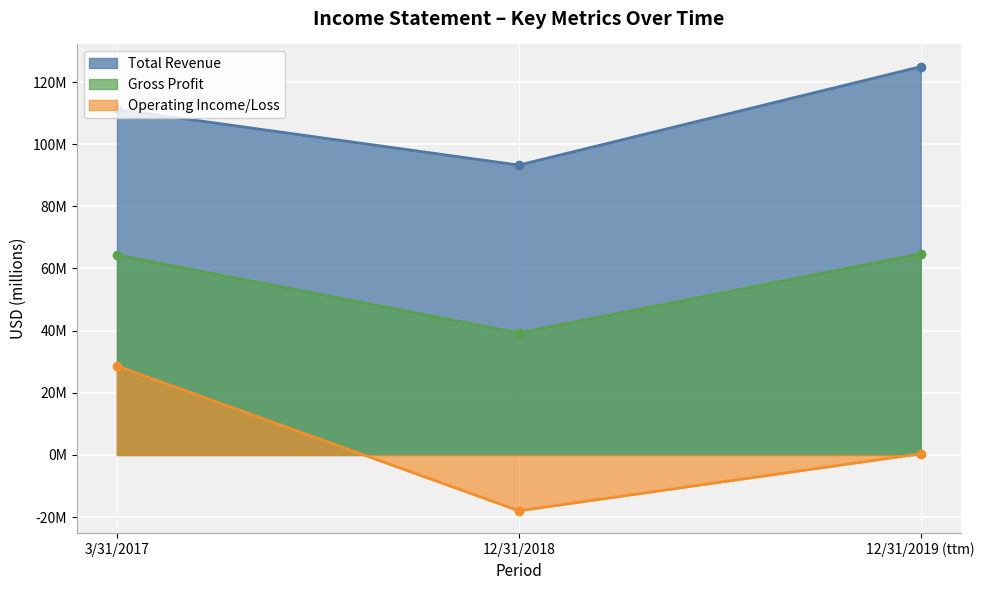

Between 3/31/2017 and 12/31/2019 (ttm), which series saw the biggest shift?

Operating Income/Loss